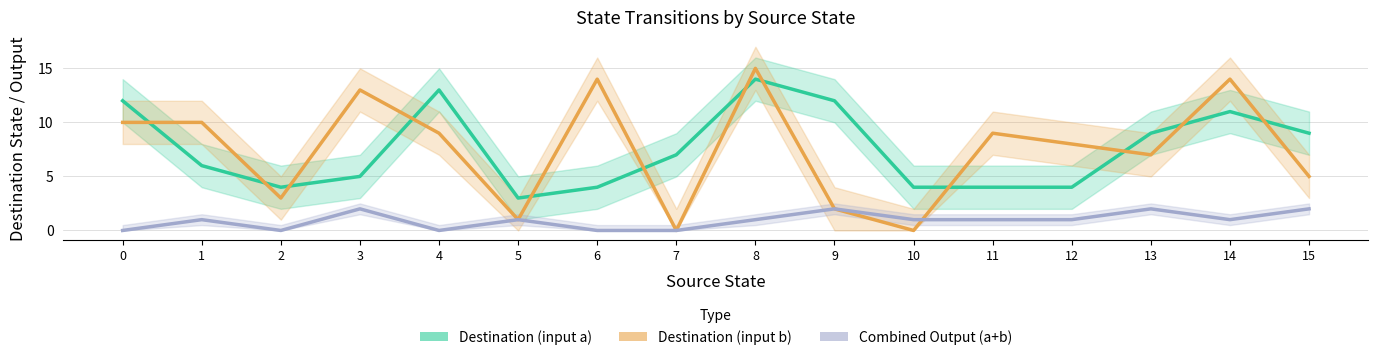

Which category has the lowest value across all series?

7